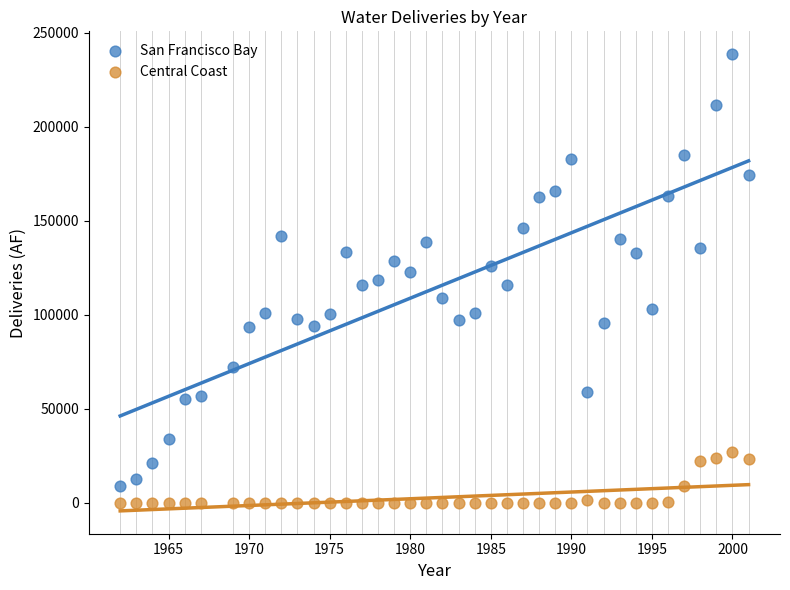

Which series has the widest spread of Y values?

San Francisco Bay